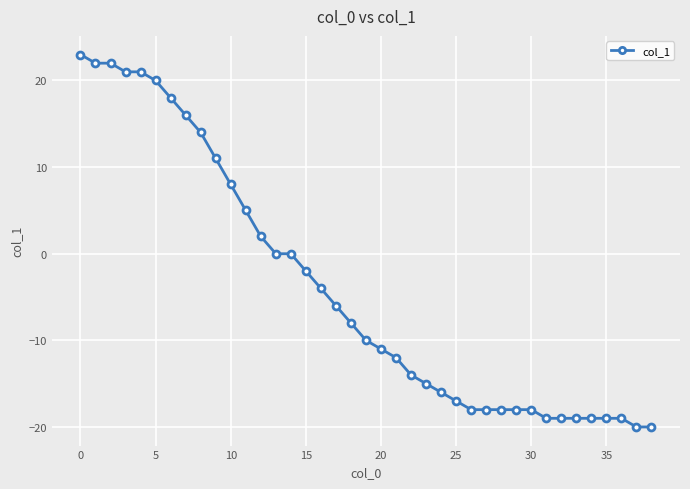

Count the number of values greater than -10.

19